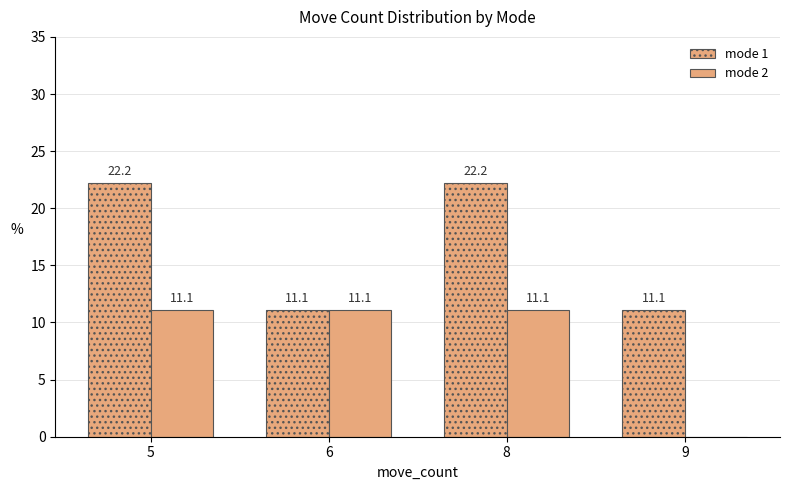

What is the total value across all series at 6?

22.2